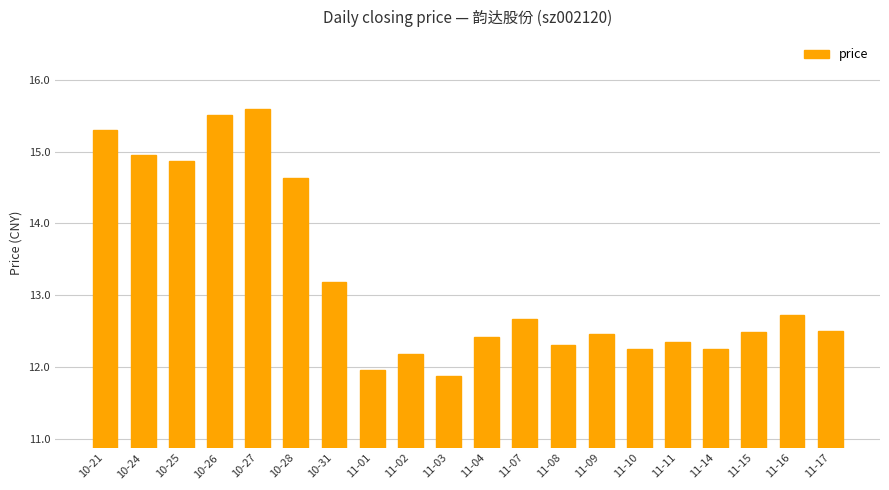

How many categories are shown in the chart?

20